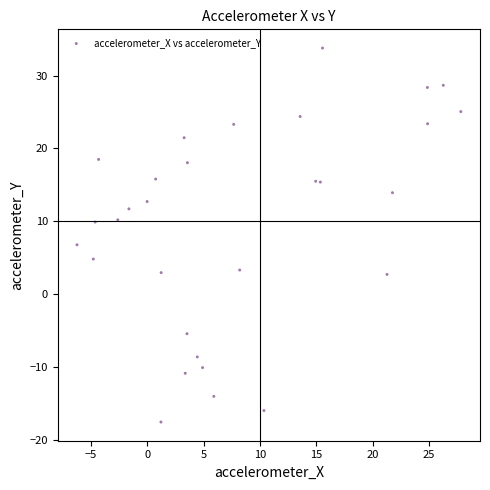

What Y value in the scatter plot is closest to 8?

6.8